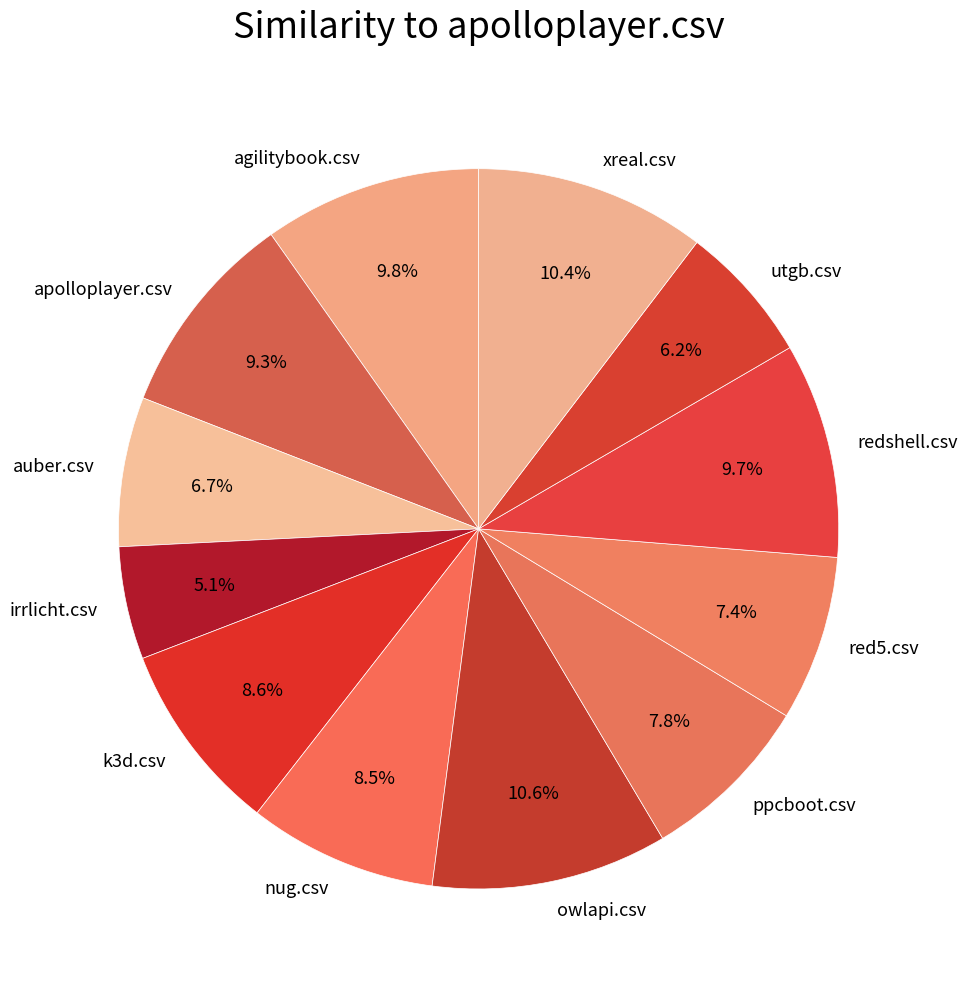

Does irrlicht.csv account for over 50% of the chart?

No